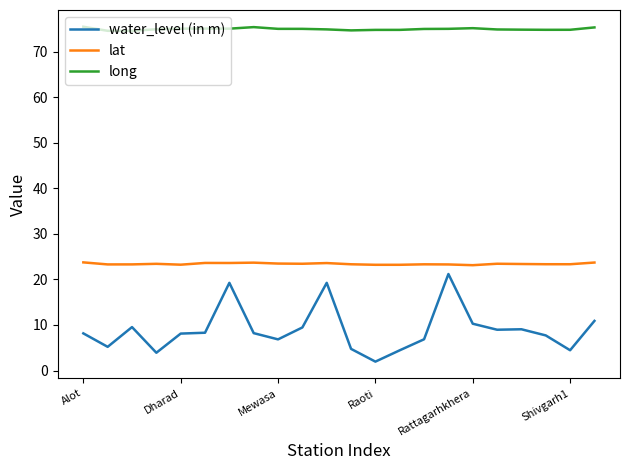

True or false: long and lat cross at least once.

False